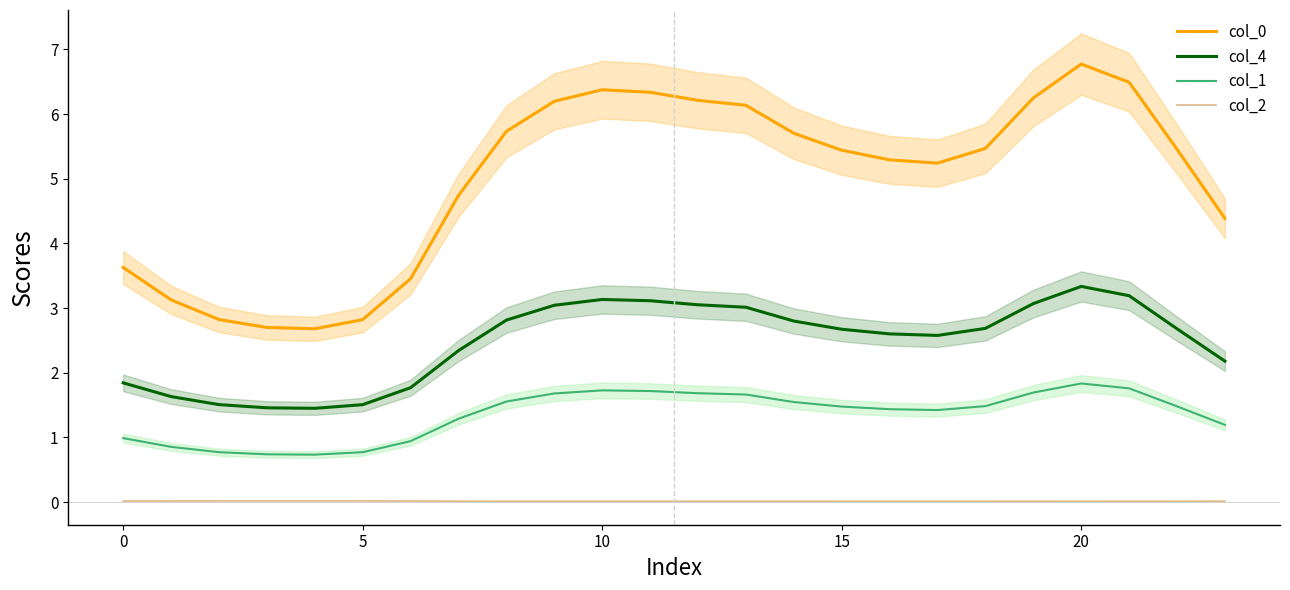

What is the difference between the maximum and minimum values in the col_0 series?

4.1